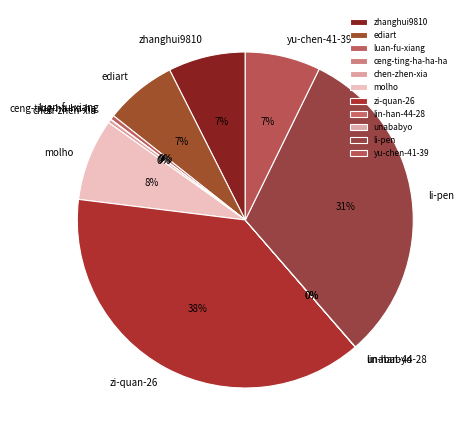

Combined, do li-pen and chen-zhen-xia account for over 50%?

No